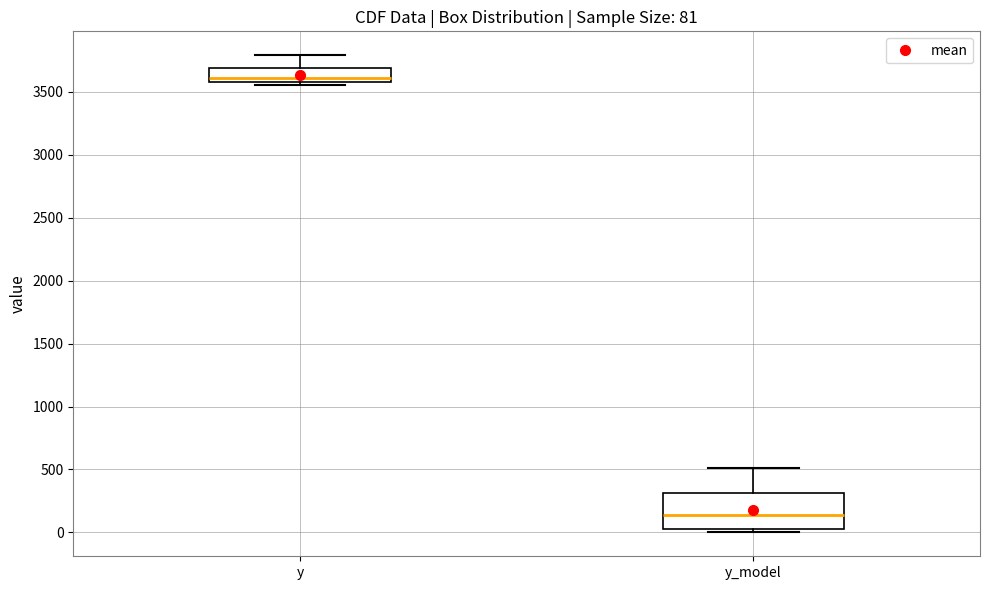

Which box's median line is the highest?

y